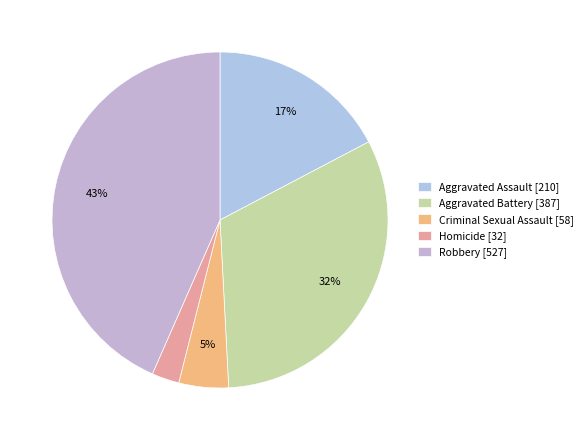

Is it true that Robbery [527] is 43% of the pie?

True